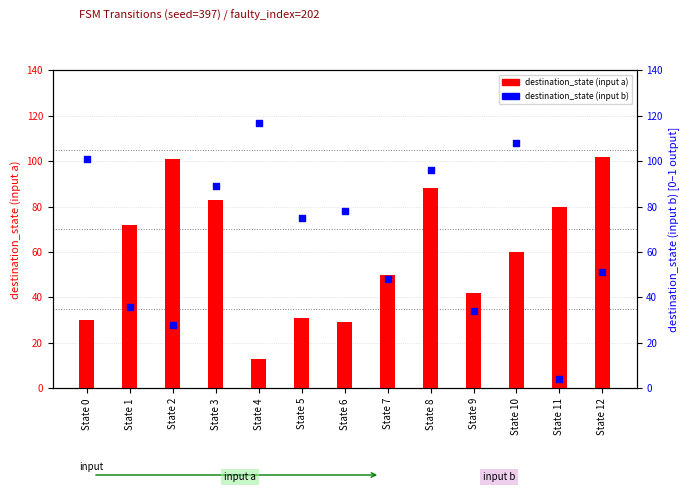

What are all the series names shown in the legend?

destination_state (input a), destination_state (input b)